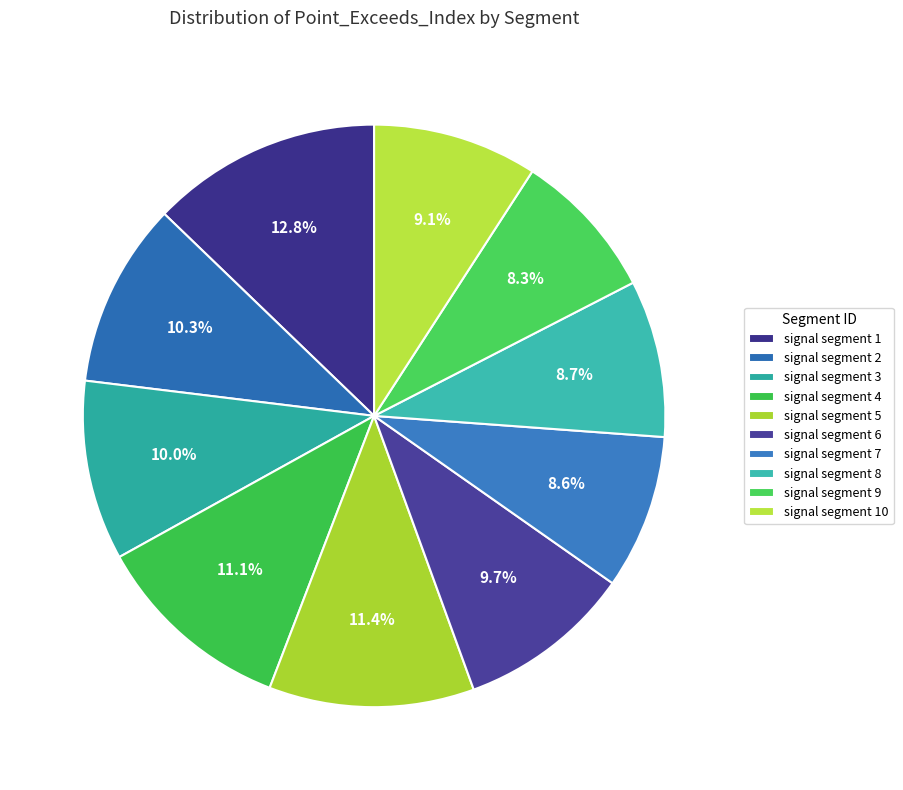

Is the sum of signal segment 2 and signal segment 9 greater than half?

No